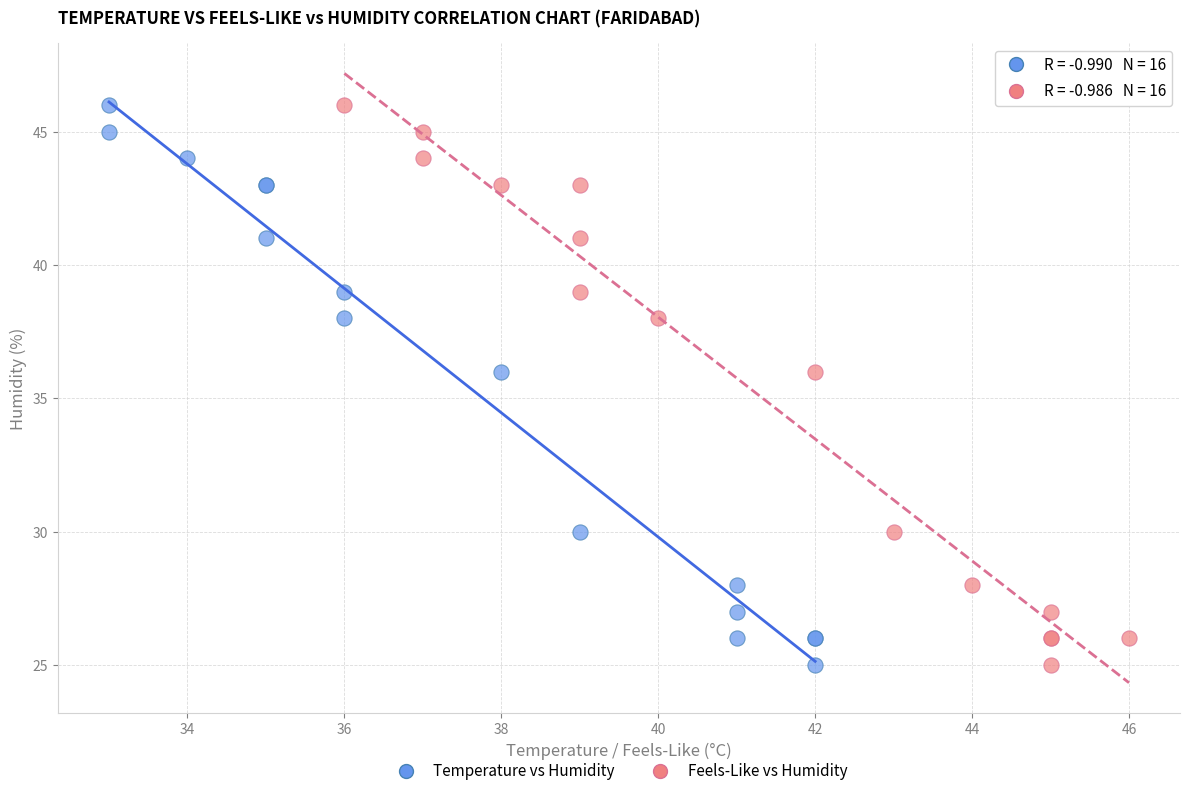

What are all the series names shown in the legend?

Temperature vs Humidity, Feels-Like vs Humidity